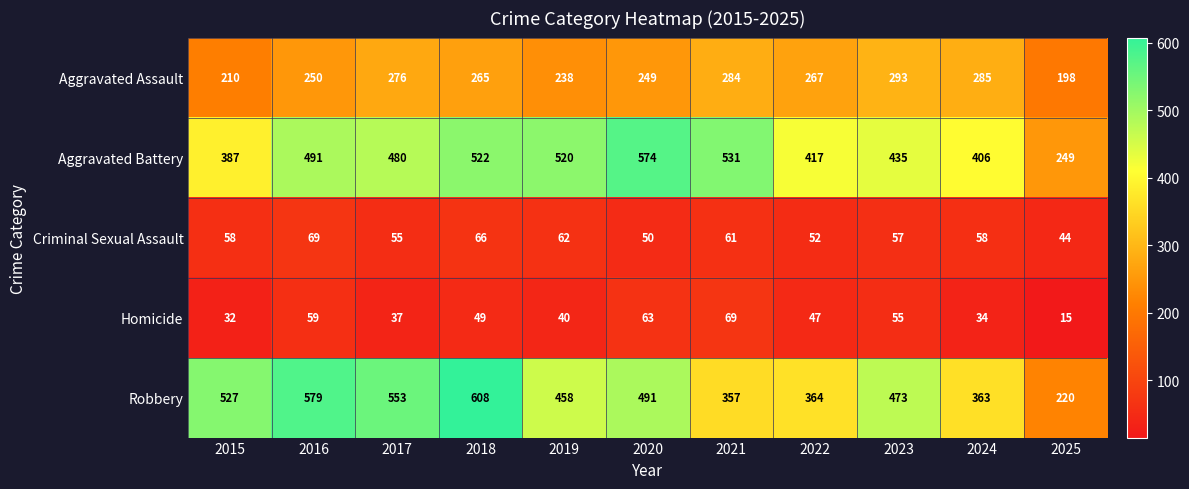

Is the value of Aggravated Assault at 2024 greater than the value of Criminal Sexual Assault at 2022?

Yes